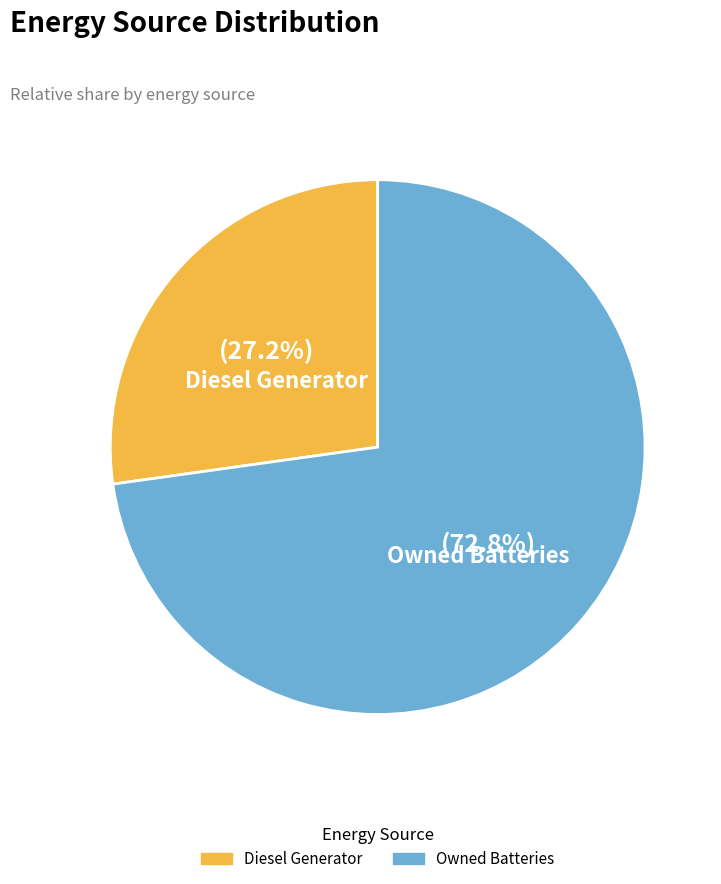

How many slices are in this pie chart?

2